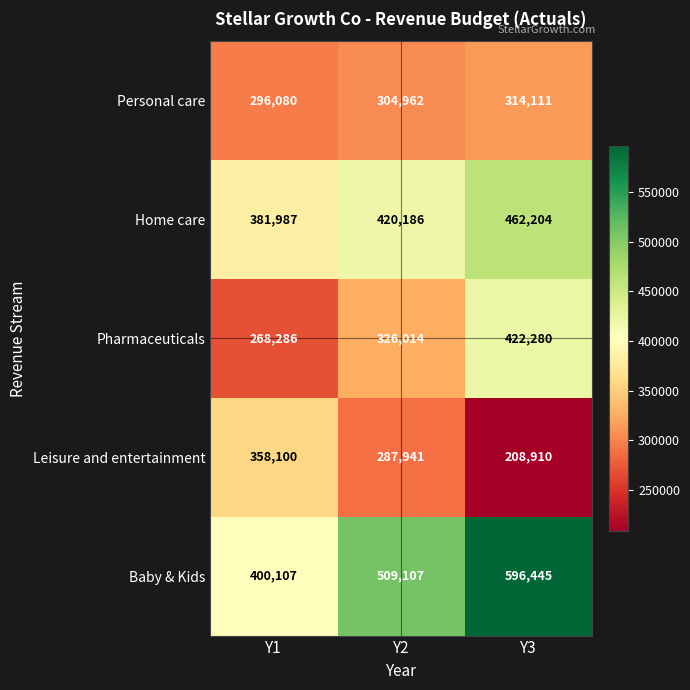

Reading left to right, what are all the values shown in this chart?

Personal care: 296080	304962	314111
Home care: 381987	420186	462204
Pharmaceuticals: 268286	326014	422280
Leisure and entertainment: 358100	287941	208910
Baby & Kids: 400107	509107	596445